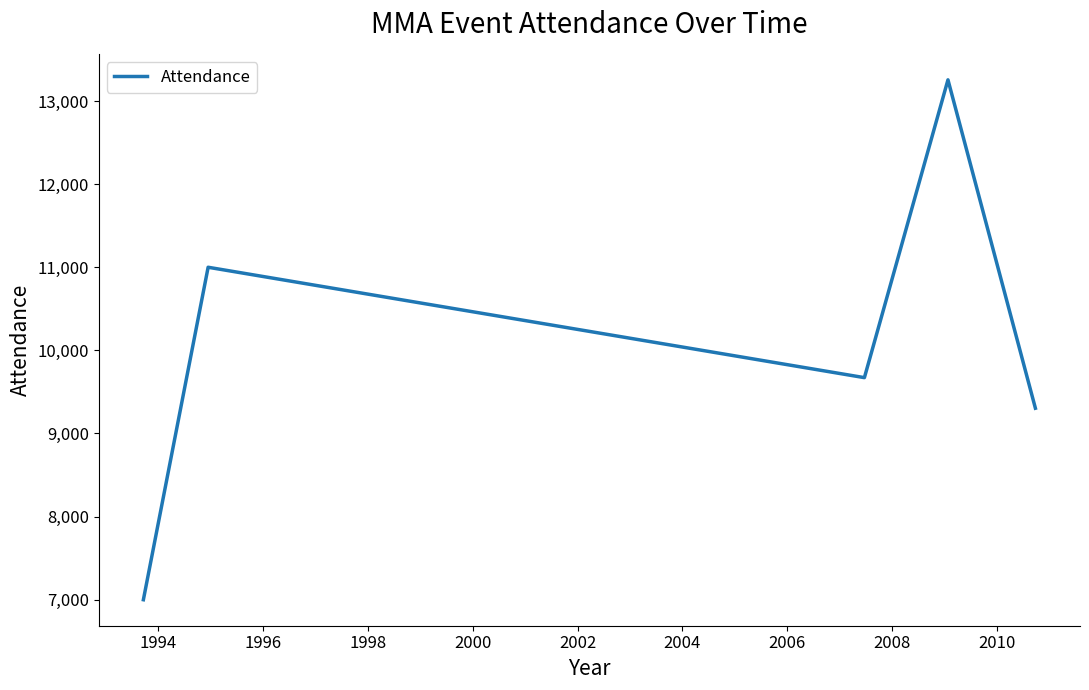

What is the greatest value displayed?

13255